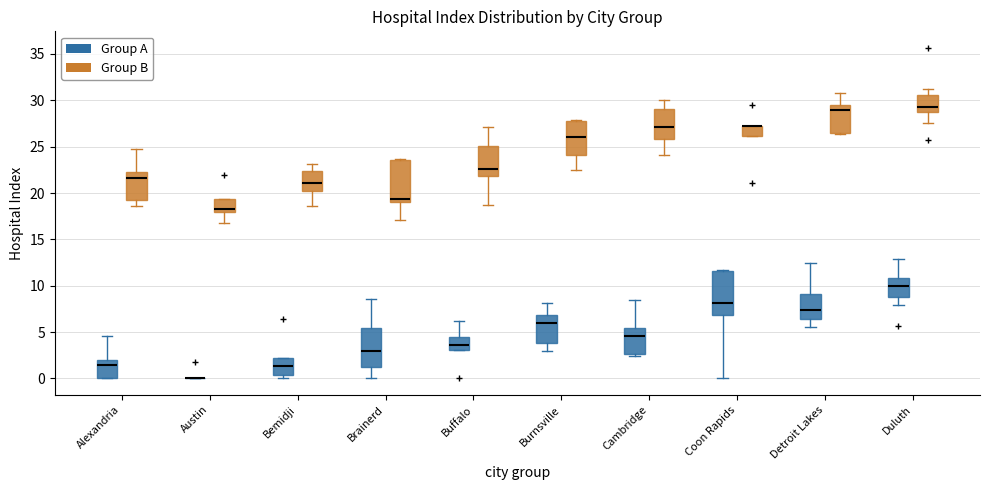

Reading left to right, read every box against the y-axis: the position of its median line, the range the box covers, and the ends of its whiskers. The values are not printed on the chart, so give them approximately, as read against the axis.

Alexandria (Group A): median 1.5, box 0.0 to 2.0, whiskers 0.0 to 4.5
Alexandria (Group B): median 21.5, box 19.5 to 22.5, whiskers 18.5 to 24.5
Austin (Group A): box collapsed to a line at 0.0, whiskers 0.0 to 0.0
Austin (Group B): median 18.5, box 18.0 to 19.5, whiskers 17.0 to 19.5
Bemidji (Group A): median 1.5, box 0.5 to 2.0, whiskers 0.0 to 2.0
Bemidji (Group B): median 21.0, box 20.0 to 22.5, whiskers 18.5 to 23.0
Brainerd (Group A): median 3.0, box 1.0 to 5.5, whiskers 0.0 to 8.5
Brainerd (Group B): median 19.5, box 19.0 to 23.5, whiskers 17.0 to 23.5
Buffalo (Group A): median 3.5, box 3.0 to 4.5, whiskers 3.0 to 6.0
Buffalo (Group B): median 22.5, box 22.0 to 25.0, whiskers 18.5 to 27.0
Burnsville (Group A): median 6.0, box 4.0 to 7.0, whiskers 3.0 to 8.0
Burnsville (Group B): median 26.0, box 24.0 to 28.0, whiskers 22.5 to 28.0
Cambridge (Group A): median 4.5, box 2.5 to 5.5, whiskers 2.5 (just below the box's lower edge) to 8.5
Cambridge (Group B): median 27.0, box 26.0 to 29.0, whiskers 24.0 to 30.0
Coon Rapids (Group A): median 8.0, box 7.0 to 11.5, whiskers 0.0 to 11.5
Coon Rapids (Group B): median 27.5 (drawn on the box's upper edge), box 26.0 to 27.5, whiskers 26.0 to 27.5
Detroit Lakes (Group A): median 7.5, box 6.5 to 9.0, whiskers 5.5 to 12.5
Detroit Lakes (Group B): median 29.0, box 26.5 to 29.5, whiskers 26.5 to 30.5
Duluth (Group A): median 10.0, box 9.0 to 11.0, whiskers 8.0 to 13.0
Duluth (Group B): median 29.5, box 28.5 to 30.5, whiskers 27.5 to 31.0